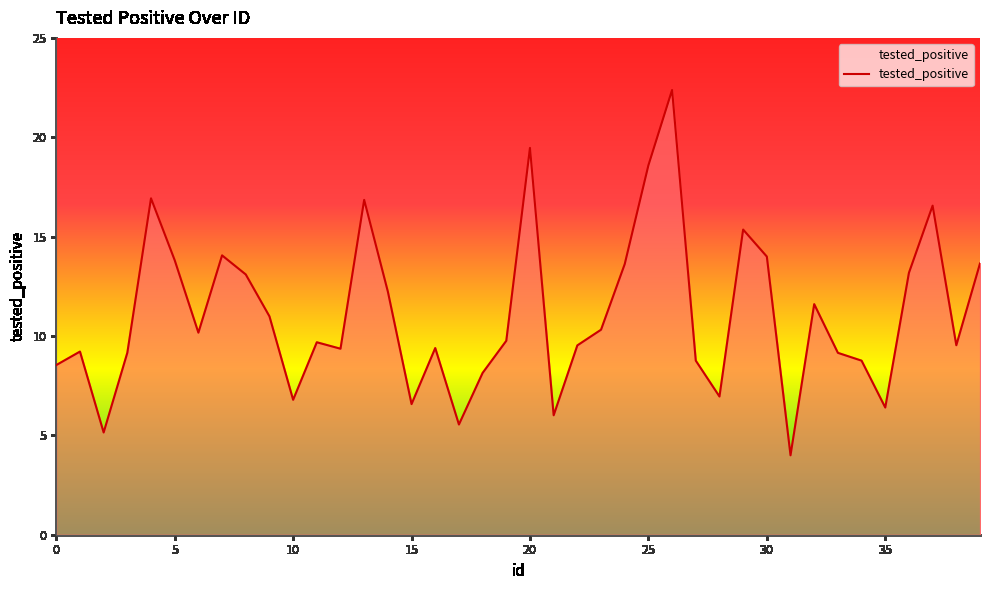

What is the maximum value shown in the chart?

22.4